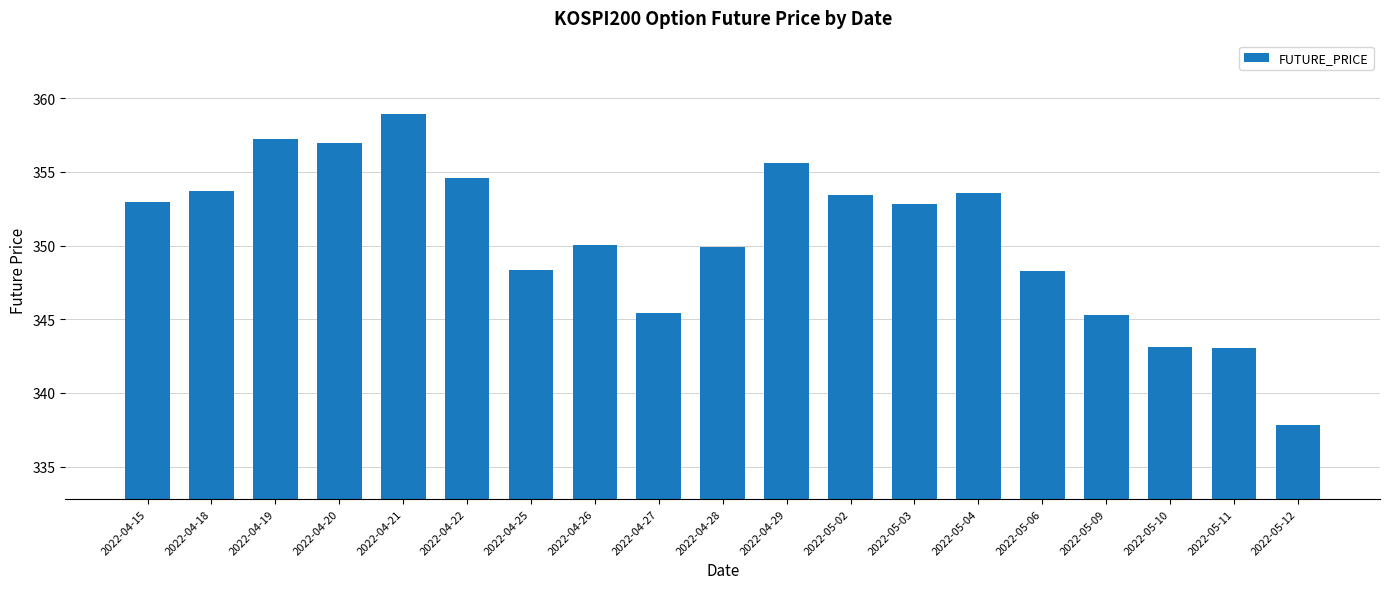

What is the difference between the values at 2022-05-11 and 2022-05-03?

9.8